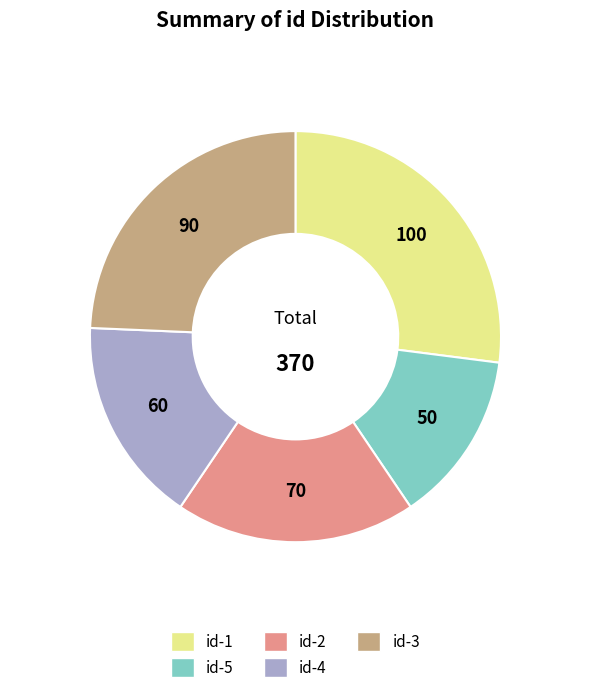

Is it true that id-2 is 19% of the pie?

True